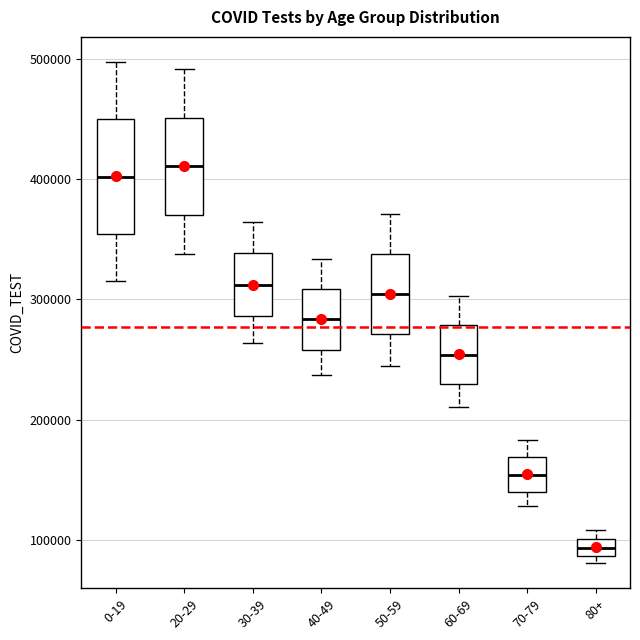

Which box's median line is the lowest?

80+